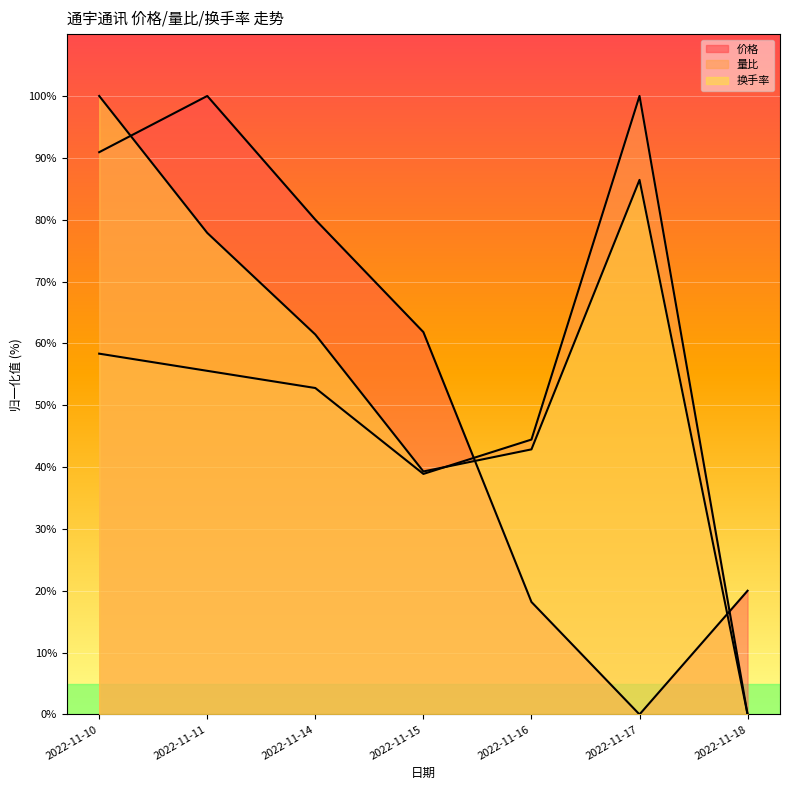

True or false: 量比 and 换手率 intersect in this chart.

True